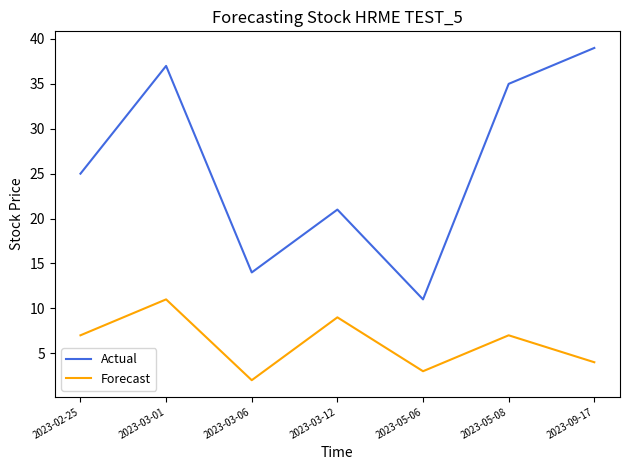

What are all the series names shown in the legend?

Actual, Forecast